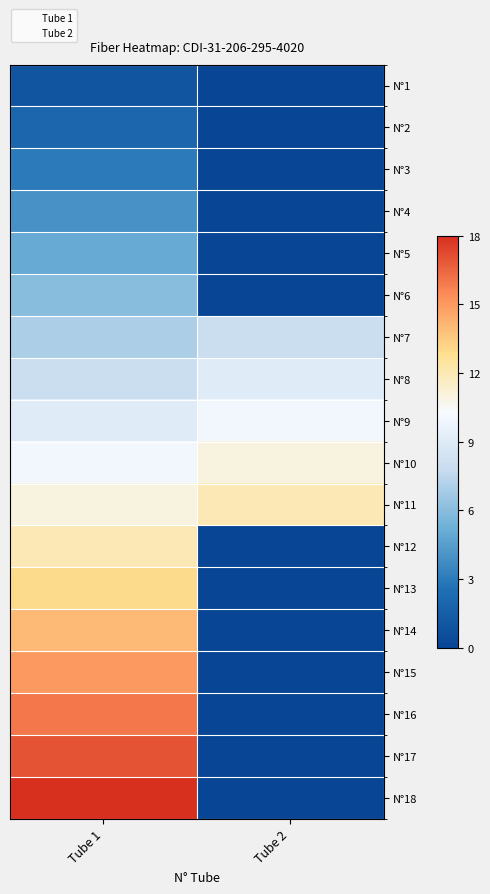

The chart shows a value of 8 at Tube 1. True or false?

False